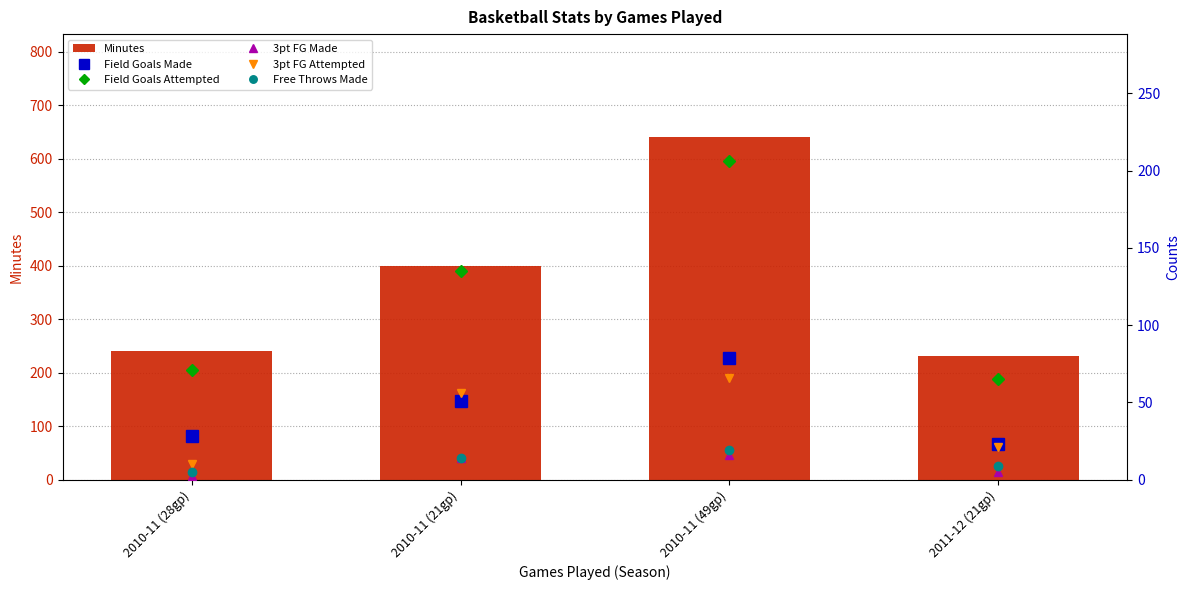

What is the value of the Field Goals Attempted bar at the 4th from the left?

65